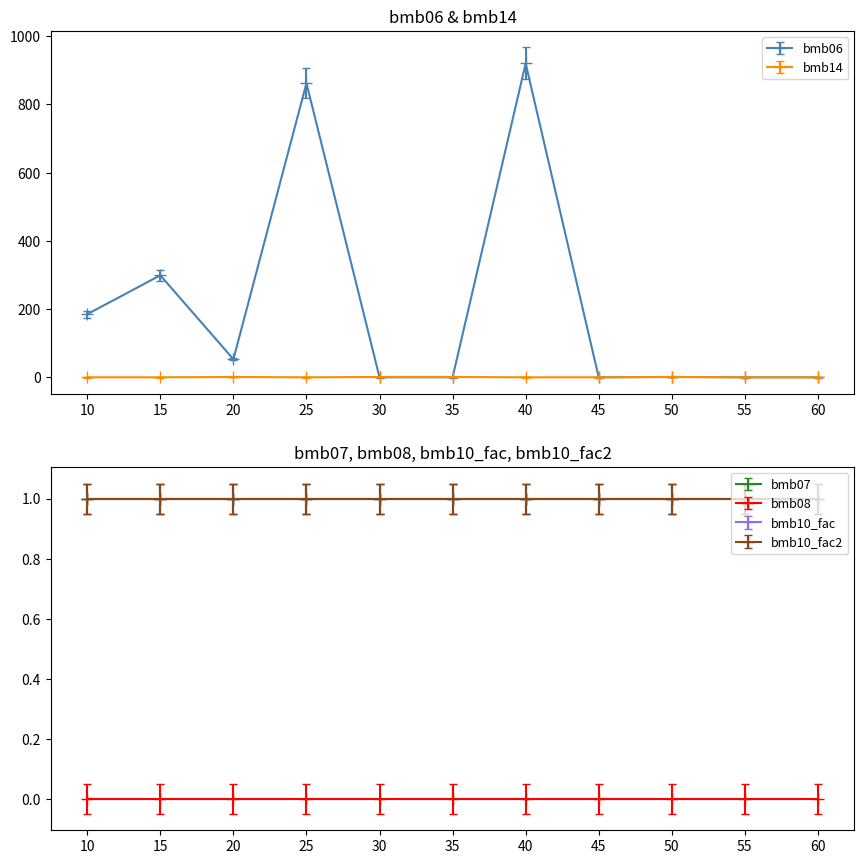

Which series has the largest range (max minus min)?

bmb06